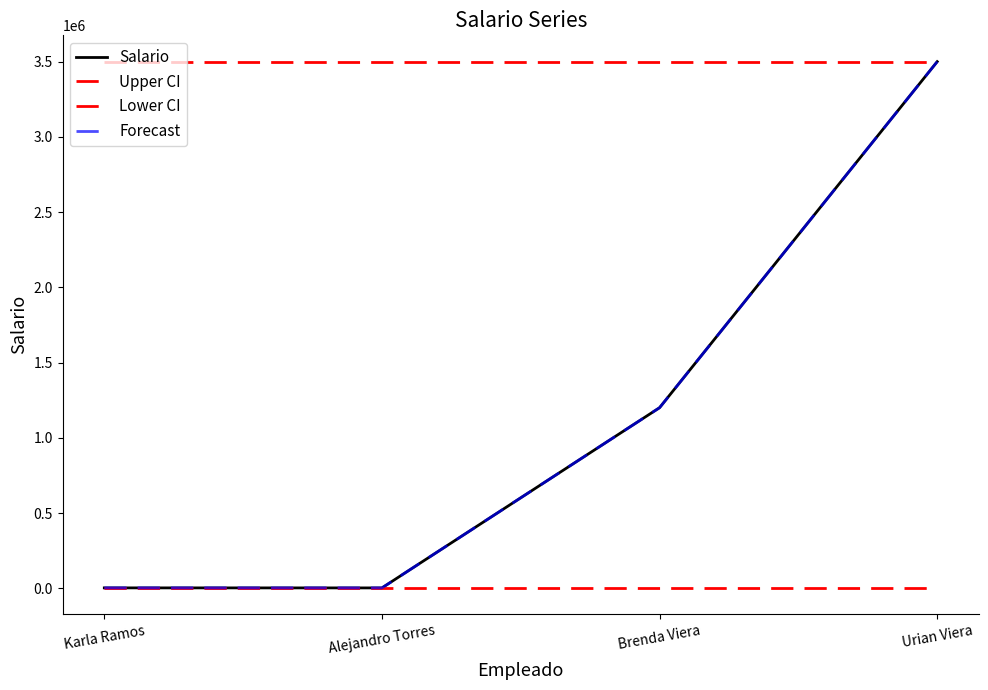

True or false: Lower CI and Upper CI cross at least once.

False